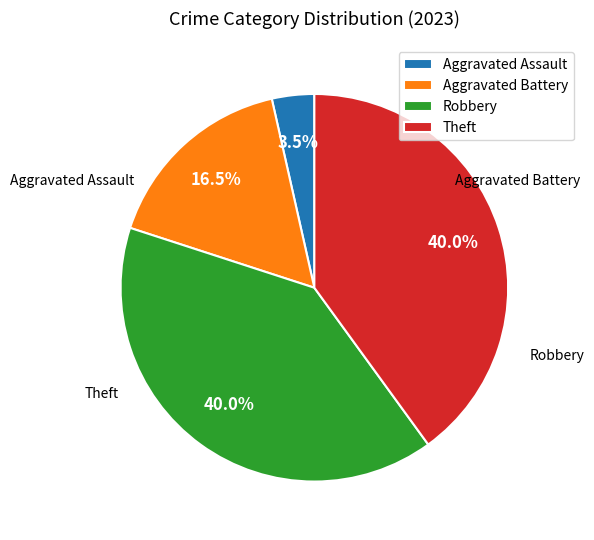

To the nearest percent, what portion does Robbery represent?

40%